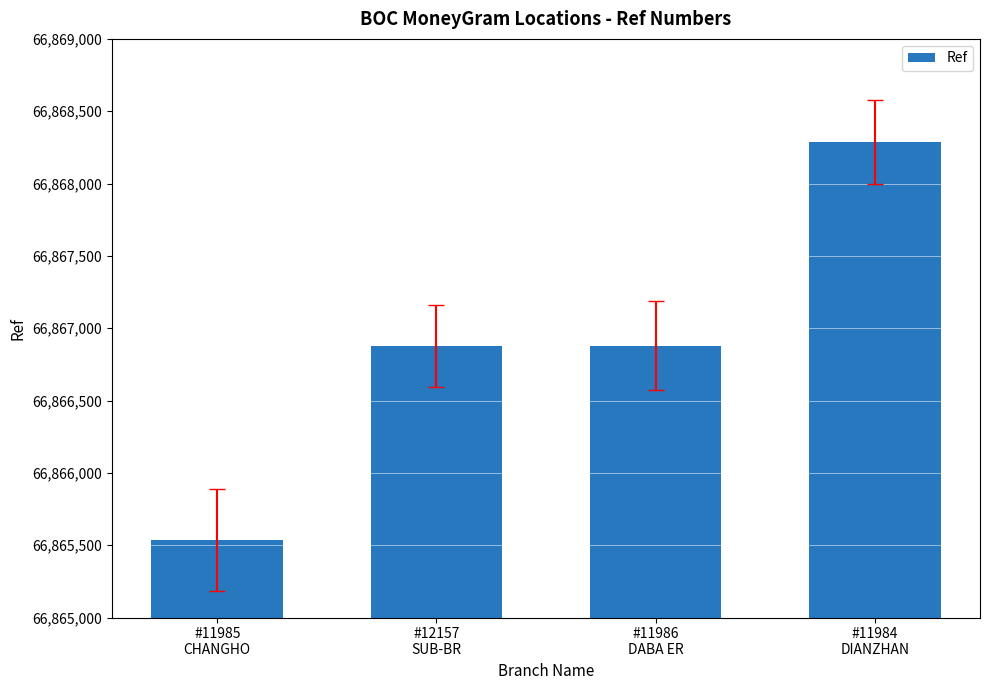

At which category does the chart reach its peak across all series?

#11984
DIANZHAN